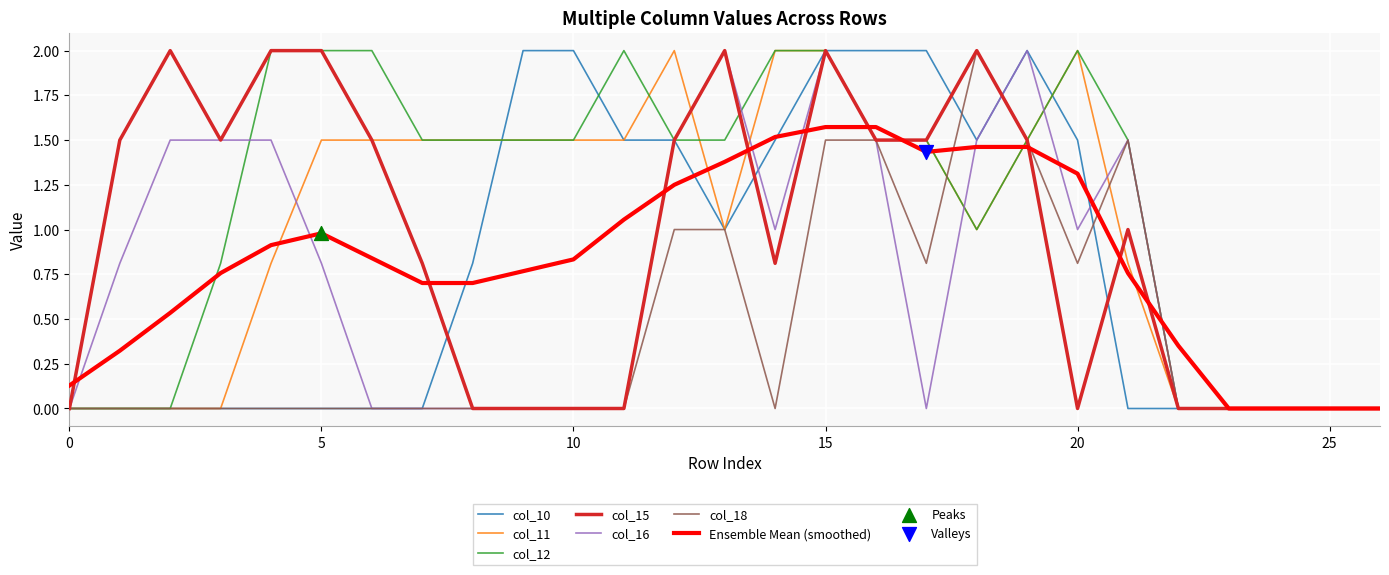

Which series has the largest total across all categories?

col_12